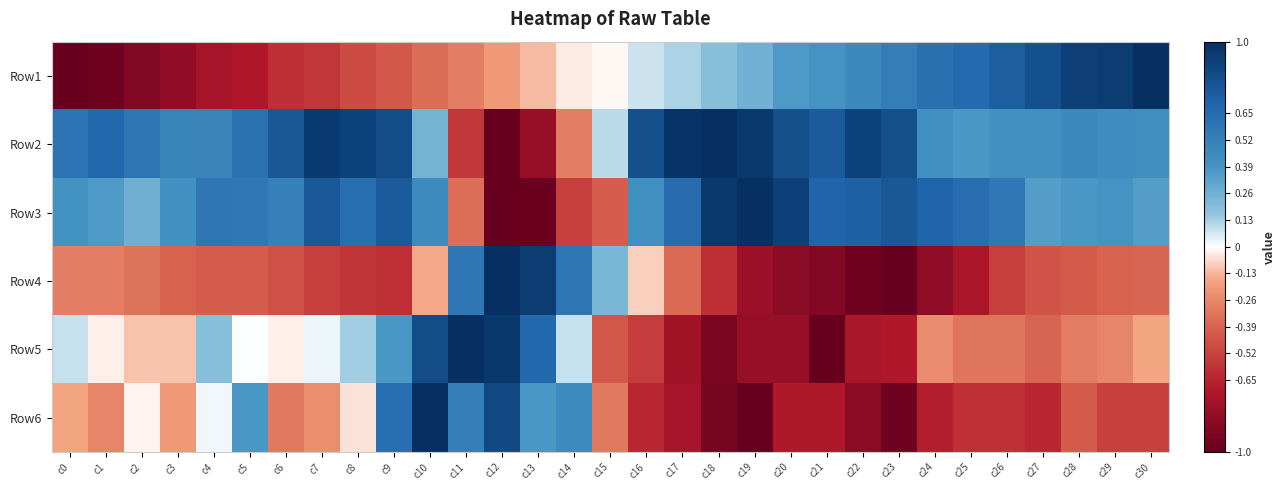

Reading left to right, extract all data points from this chart.

Row1: c0=-1.0	c1=-1.0	c2=-0.9	c3=-0.8	c4=-0.7	c5=-0.7	c6=-0.6	c7=-0.6	c8=-0.5	c9=-0.4	c10=-0.4	c11=-0.3	c12=-0.2	c13=-0.1	c14=-0.0	c15=-0.0	c16=0.1	c17=0.1	c18=0.2	c19=0.3	c20=0.4	c21=0.4	c22=0.5	c23=0.5	c24=0.6	c25=0.7	c26=0.7	c27=0.8	c28=0.9	c29=0.9	c30=1.0
Row2: c0=0.6	c1=0.7	c2=0.6	c3=0.5	c4=0.5	c5=0.6	c6=0.8	c7=0.9	c8=0.9	c9=0.8	c10=0.2	c11=-0.6	c12=-1.0	c13=-0.8	c14=-0.3	c15=0.1	c16=0.8	c17=1.0	c18=1.0	c19=0.9	c20=0.8	c21=0.8	c22=0.9	c23=0.8	c24=0.4	c25=0.4	c26=0.4	c27=0.4	c28=0.5	c29=0.4	c30=0.4
Row3: c0=0.4	c1=0.4	c2=0.3	c3=0.4	c4=0.6	c5=0.6	c6=0.5	c7=0.8	c8=0.6	c9=0.8	c10=0.5	c11=-0.3	c12=-1.0	c13=-1.0	c14=-0.5	c15=-0.4	c16=0.4	c17=0.7	c18=0.9	c19=1.0	c20=0.9	c21=0.7	c22=0.7	c23=0.8	c24=0.7	c25=0.6	c26=0.6	c27=0.3	c28=0.4	c29=0.4	c30=0.3
Row4: c0=-0.3	c1=-0.3	c2=-0.3	c3=-0.4	c4=-0.4	c5=-0.4	c6=-0.5	c7=-0.5	c8=-0.6	c9=-0.6	c10=-0.2	c11=0.6	c12=1.0	c13=0.9	c14=0.6	c15=0.2	c16=-0.1	c17=-0.4	c18=-0.6	c19=-0.8	c20=-0.9	c21=-0.9	c22=-1.0	c23=-1.0	c24=-0.8	c25=-0.7	c26=-0.5	c27=-0.4	c28=-0.4	c29=-0.4	c30=-0.4
Row5: c0=0.1	c1=-0.0	c2=-0.1	c3=-0.1	c4=0.2	c5=0.0	c6=-0.0	c7=0.0	c8=0.1	c9=0.4	c10=0.8	c11=1.0	c12=0.9	c13=0.7	c14=0.1	c15=-0.4	c16=-0.5	c17=-0.8	c18=-0.9	c19=-0.8	c20=-0.8	c21=-1.0	c22=-0.7	c23=-0.7	c24=-0.2	c25=-0.3	c26=-0.3	c27=-0.4	c28=-0.3	c29=-0.3	c30=-0.2
Row6: c0=-0.2	c1=-0.3	c2=-0.0	c3=-0.2	c4=0.0	c5=0.4	c6=-0.3	c7=-0.2	c8=-0.1	c9=0.6	c10=1.0	c11=0.5	c12=0.9	c13=0.4	c14=0.5	c15=-0.3	c16=-0.6	c17=-0.7	c18=-0.9	c19=-1.0	c20=-0.7	c21=-0.7	c22=-0.9	c23=-1.0	c24=-0.7	c25=-0.6	c26=-0.6	c27=-0.6	c28=-0.4	c29=-0.5	c30=-0.5